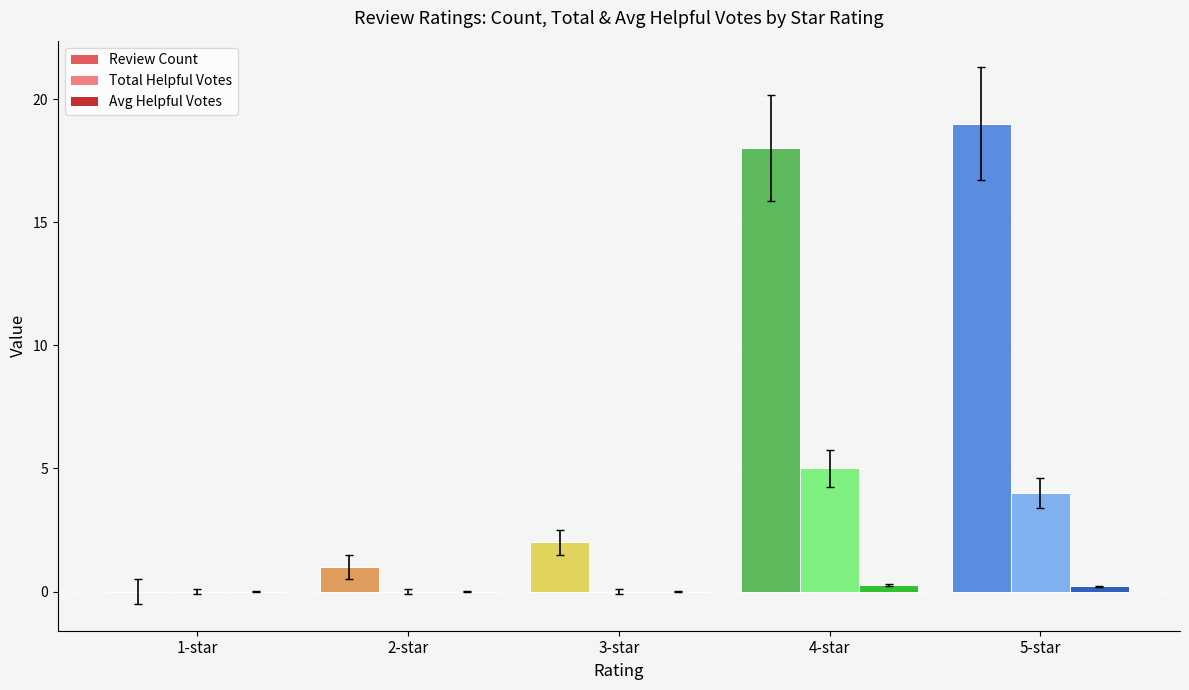

Which series has the largest total across all categories?

Review Count